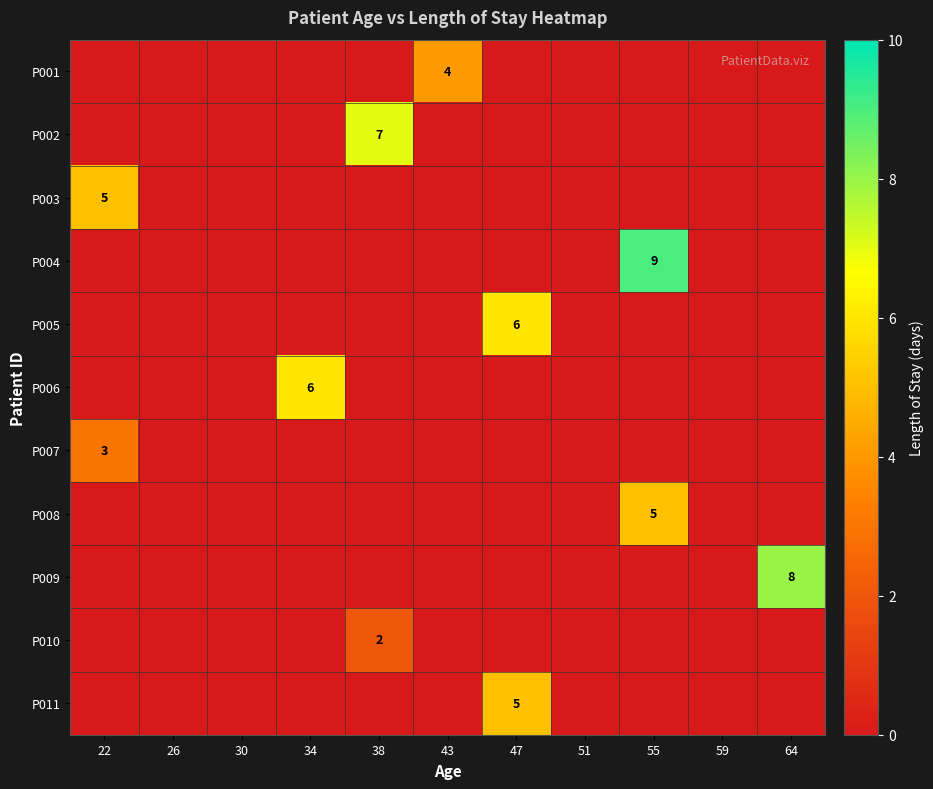

Which series has the largest range (max minus min)?

P004